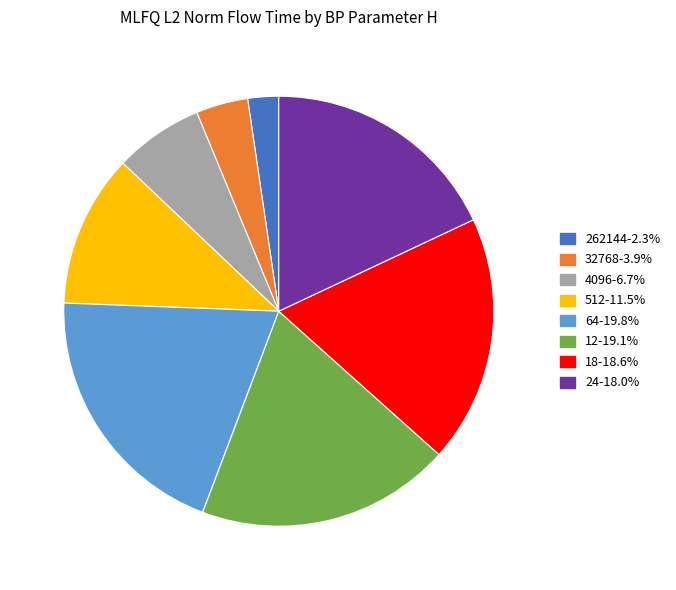

Which slice is the smallest?

262144